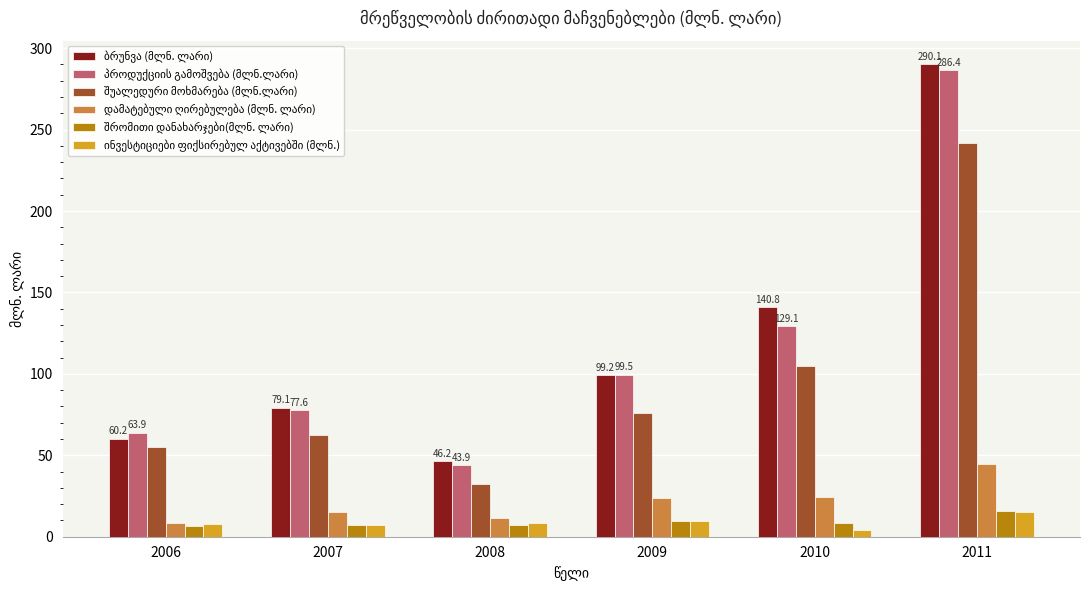

How many series are shown in this chart?

6